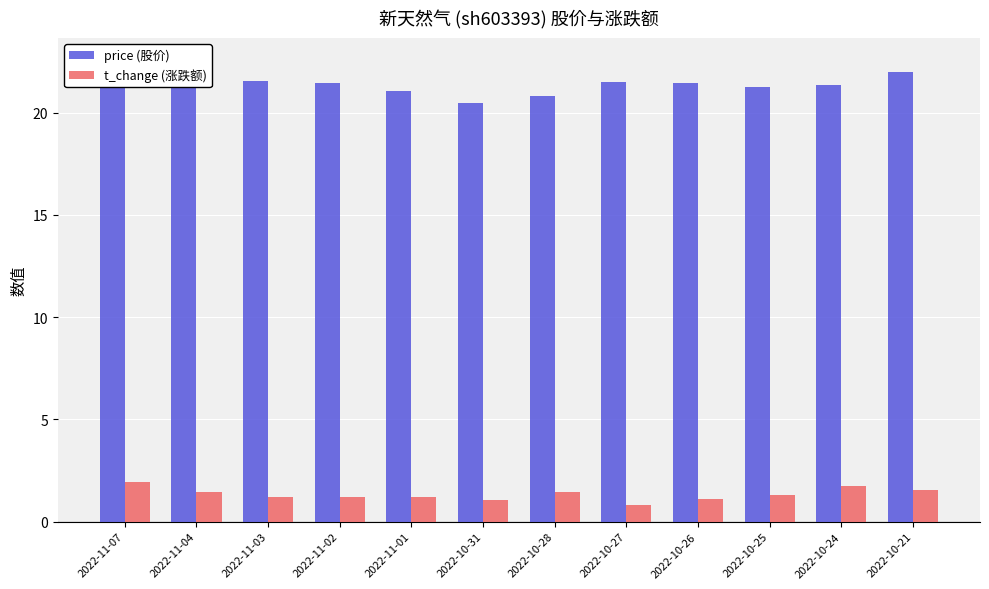

How many values in the price (股价) series exceed 21?

10